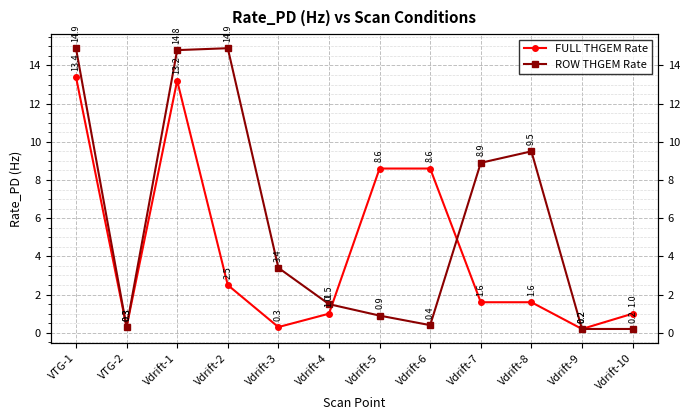

What is the value of the FULL THGEM Rate point at the 11th from the left?

0.2